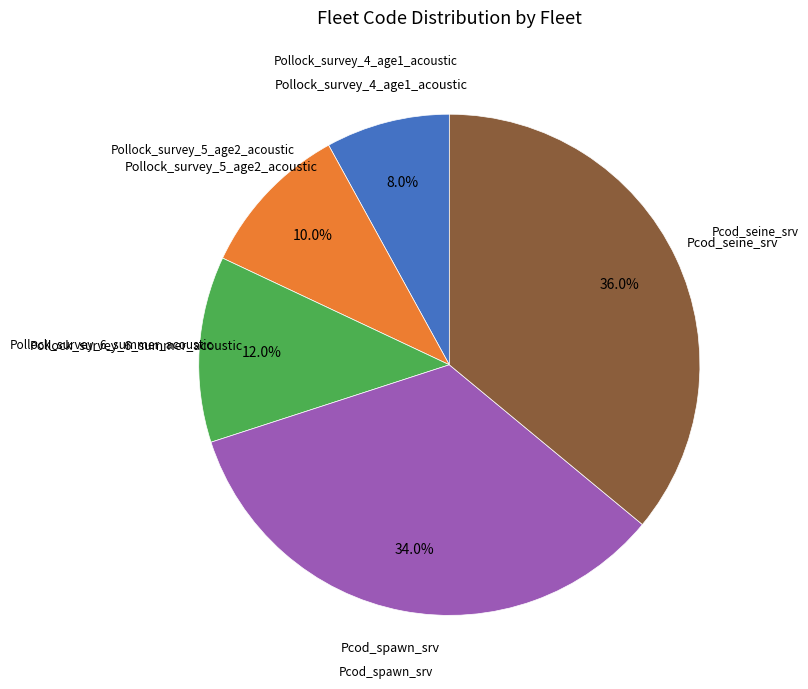

How many segments does this pie chart have?

5